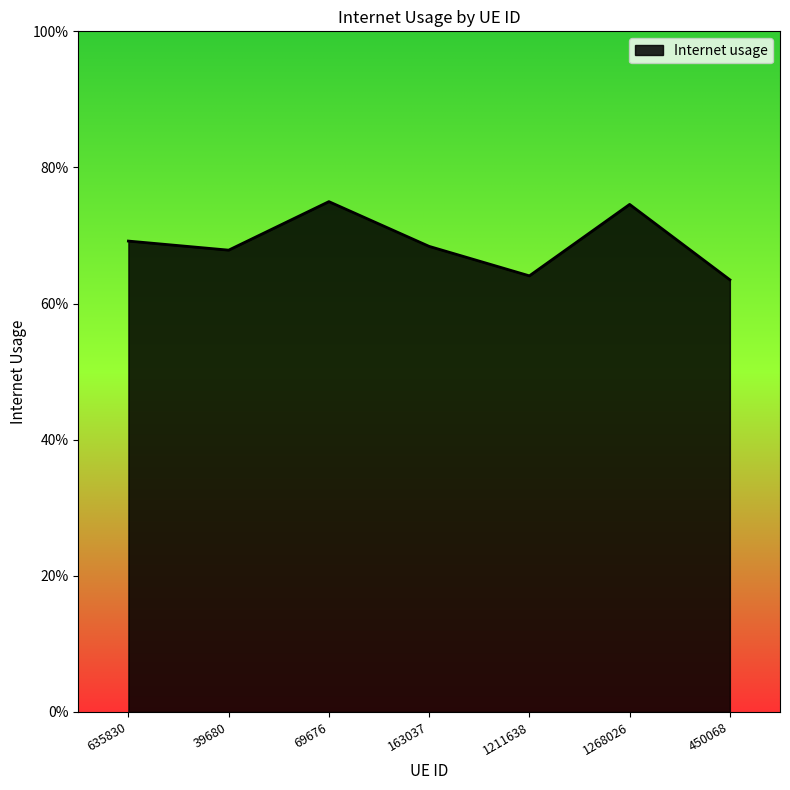

What is the approximate value at 635830?

0.7